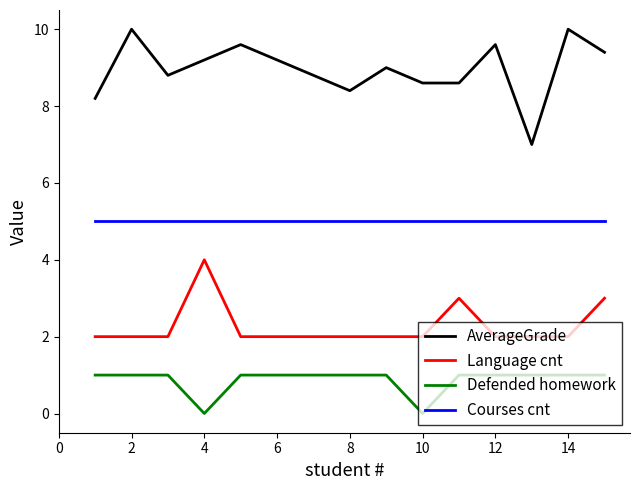

True or false: AverageGrade and Language cnt cross at least once.

False